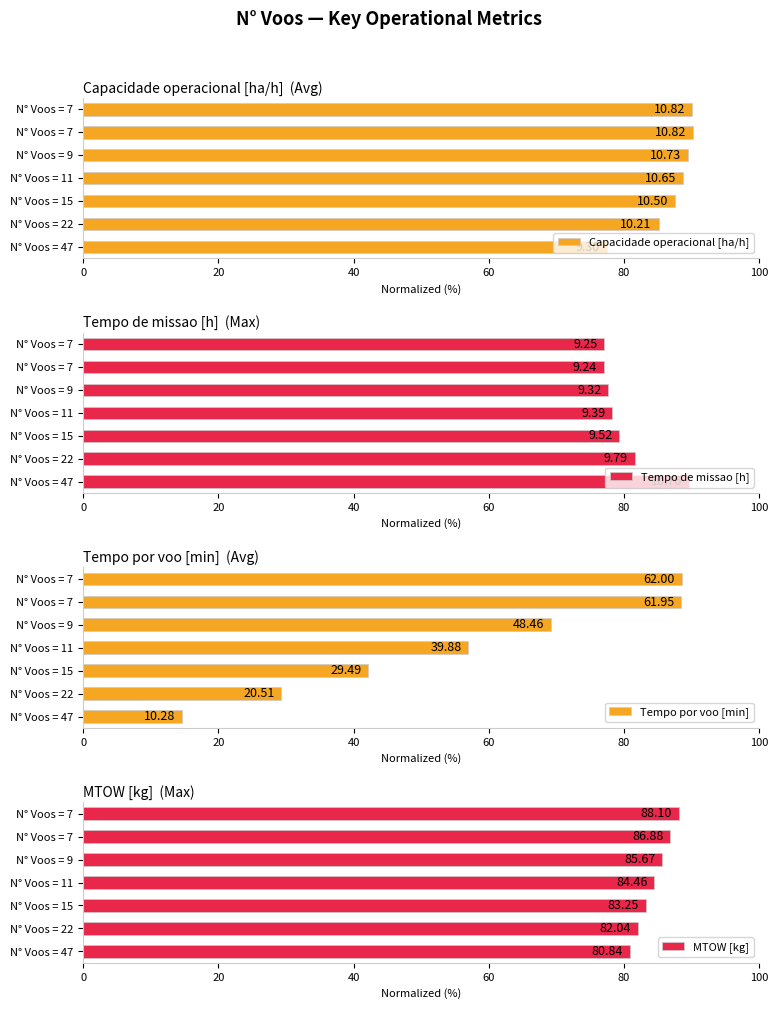

How many data points does each series have?

7